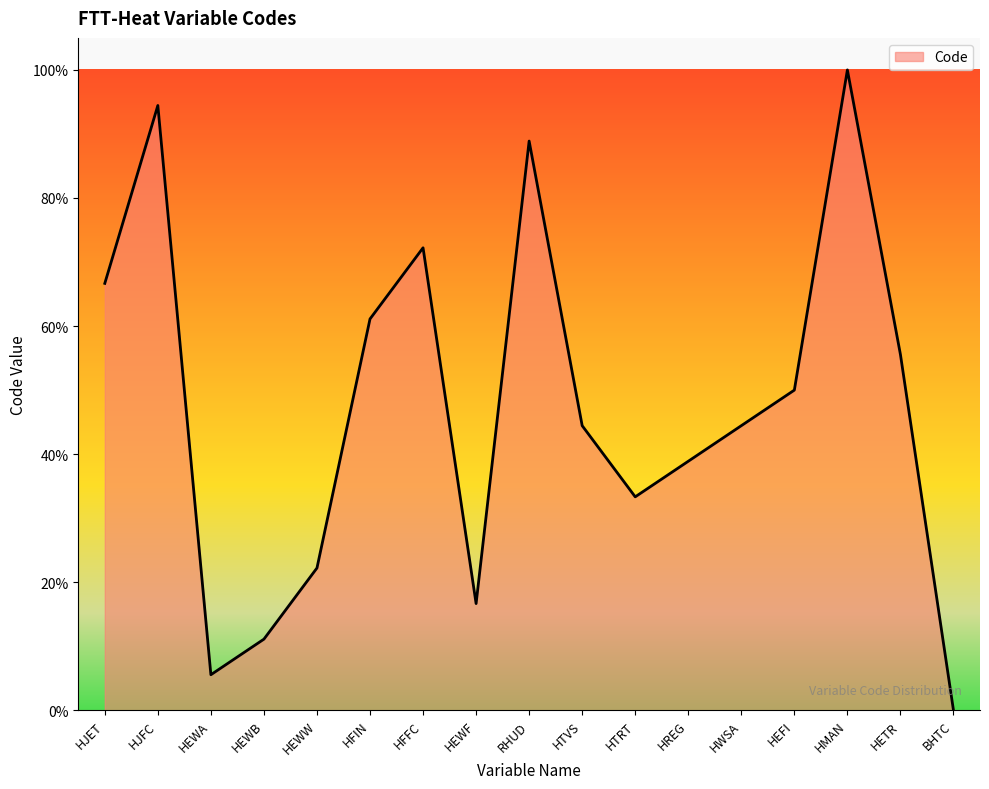

What is the difference between the maximum and minimum values?

100.0